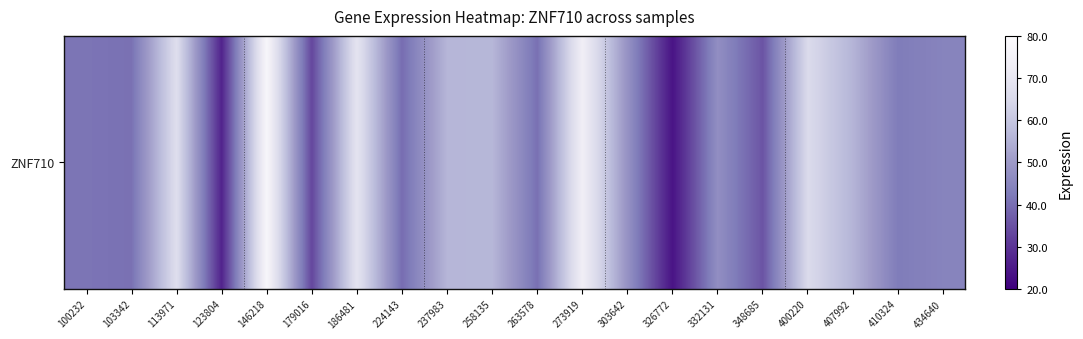

Reading left to right, extract all data points from this chart.

100232=41.2	103342=40.5	113971=66.7	123804=27.0	146218=77.0	179016=33.3	186481=68.8	224143=39.8	237983=56.0	258135=56.3	263578=40.4	273919=73.4	303642=48.0	326772=23.9	332131=47.1	348685=35.6	400220=65.4	407992=55.7	410324=42.5	434640=44.4